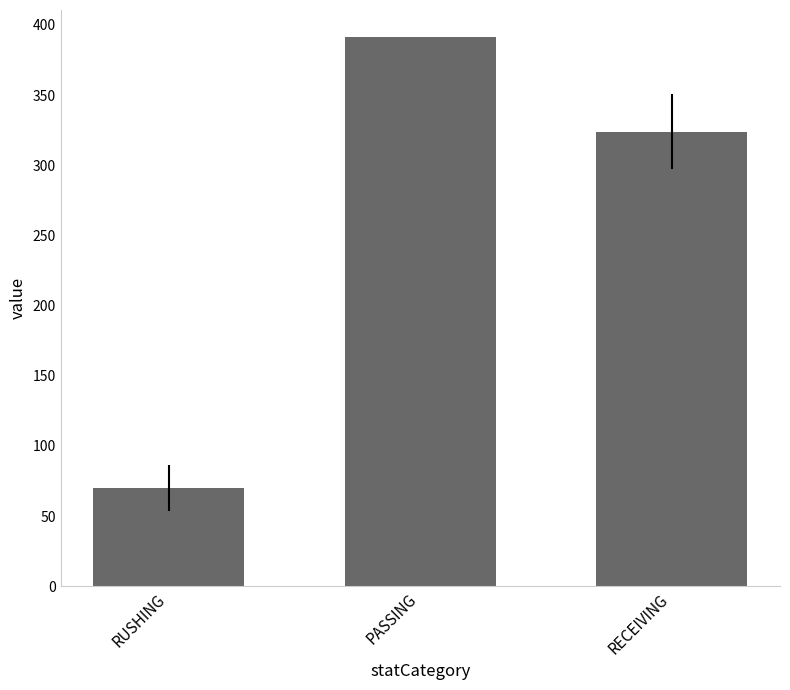

What is the greatest value displayed?

391